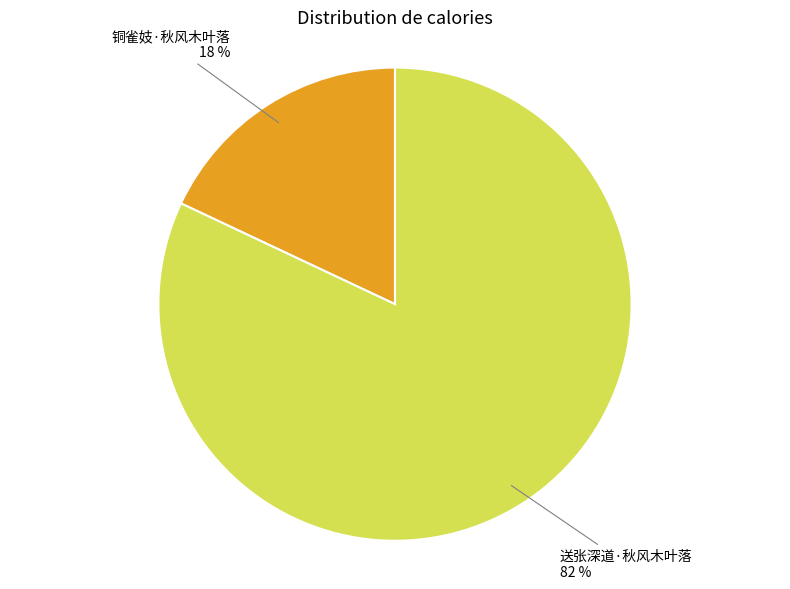

How many segments does this pie chart have?

2